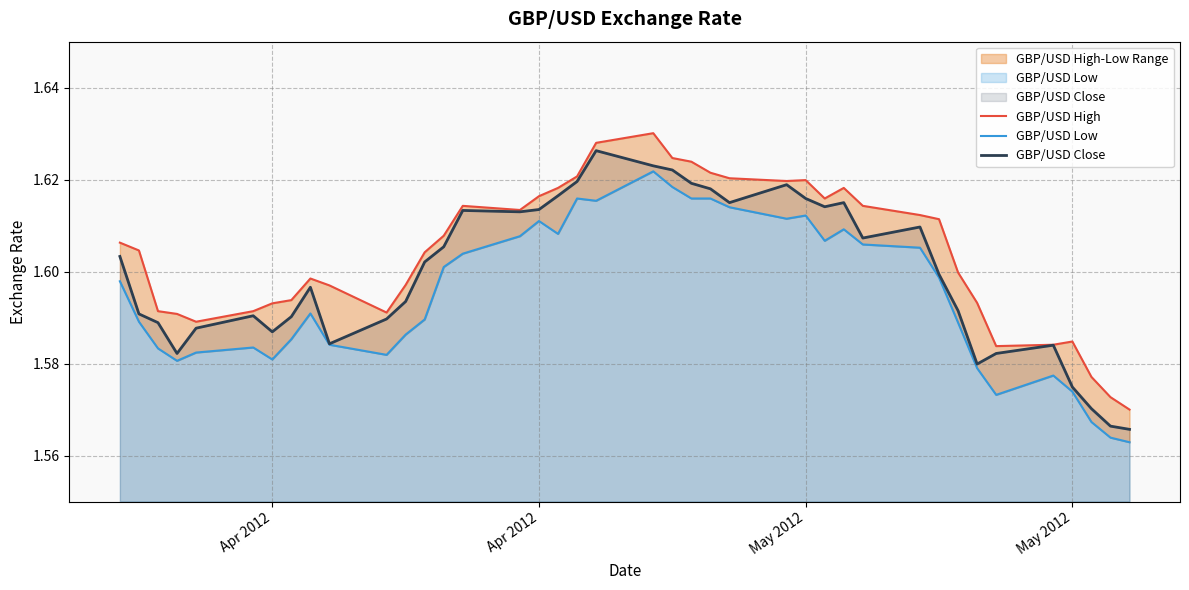

What is the difference between the maximum and second lowest values in the GBP/USD Low series?

0.1